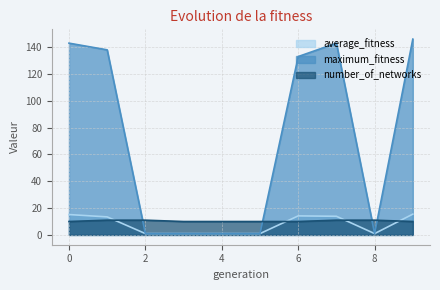

Count the number of data series in this chart.

3